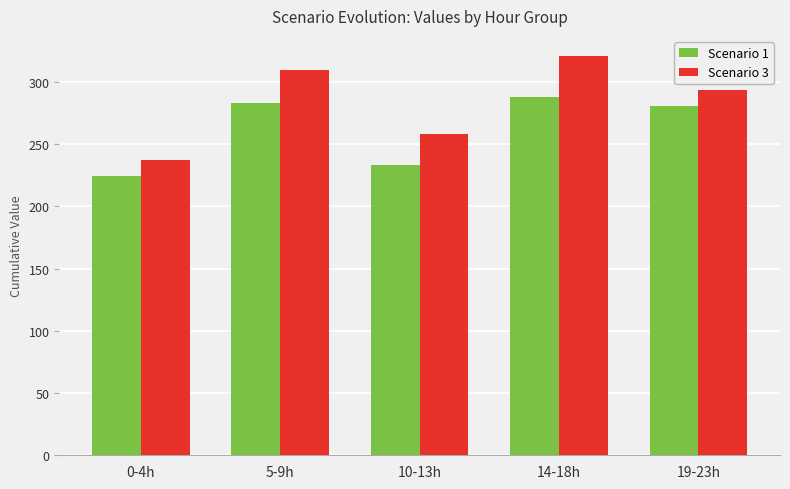

How many values in the Scenario 1 series exceed 280?

3